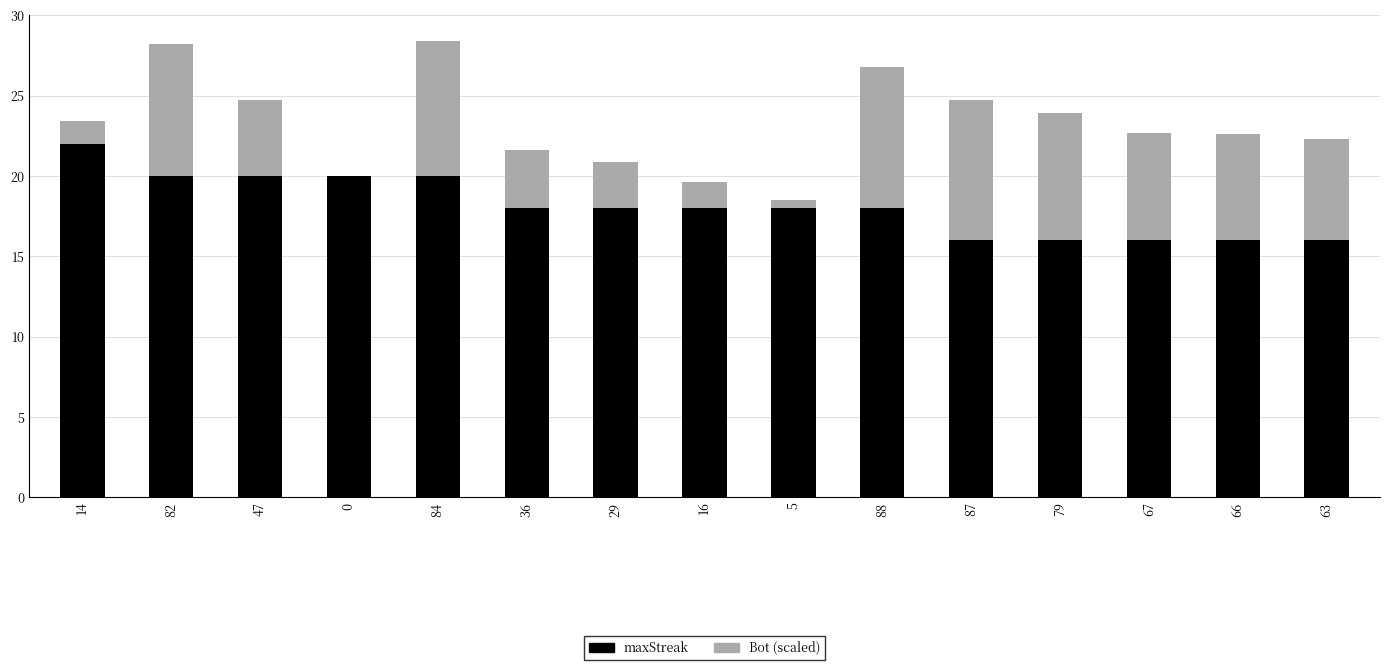

What is the difference between the maxStreak values at 14 and 79?

6.0